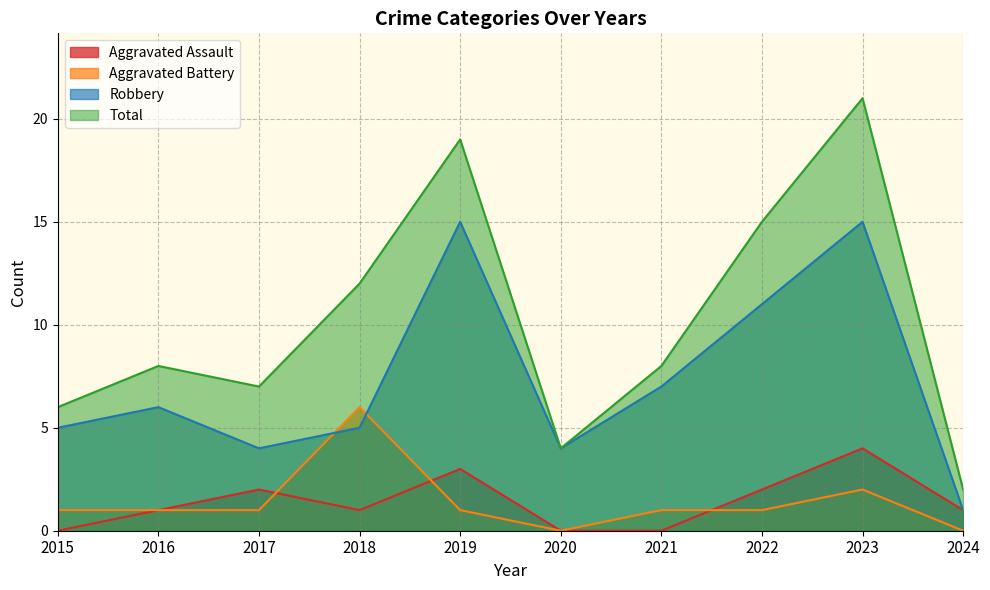

What is the difference between the highest and lowest values at 2018?

11